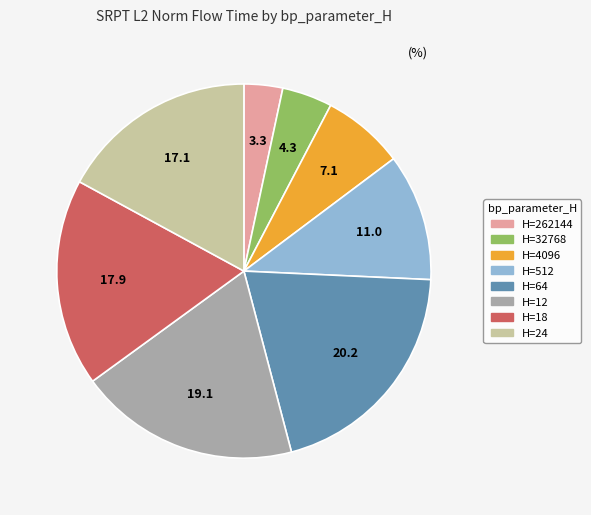

The H=32768 slice represents 10% of the pie. True or false?

False